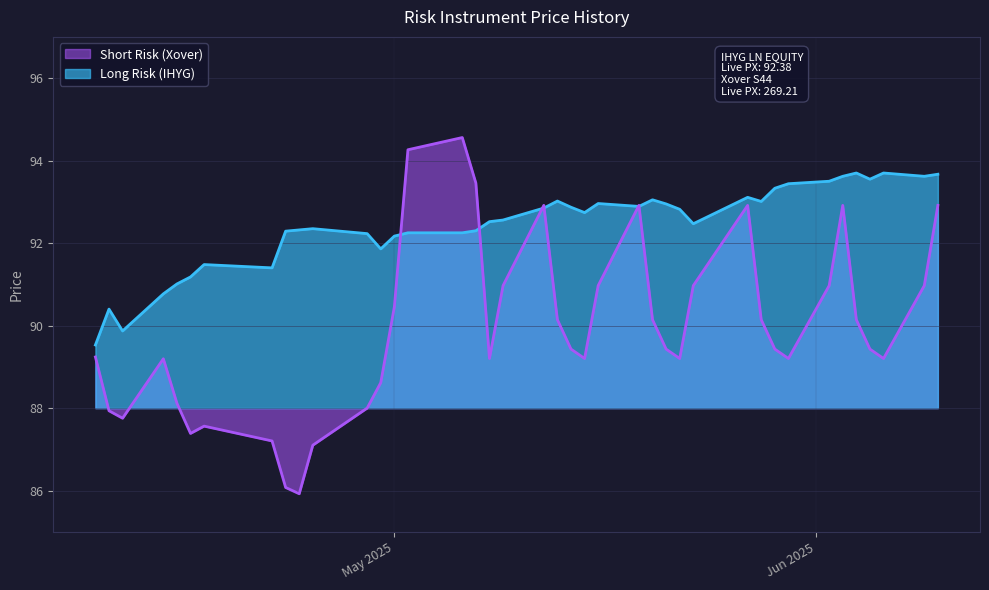

At how many categories does at least one series exceed 91?

36